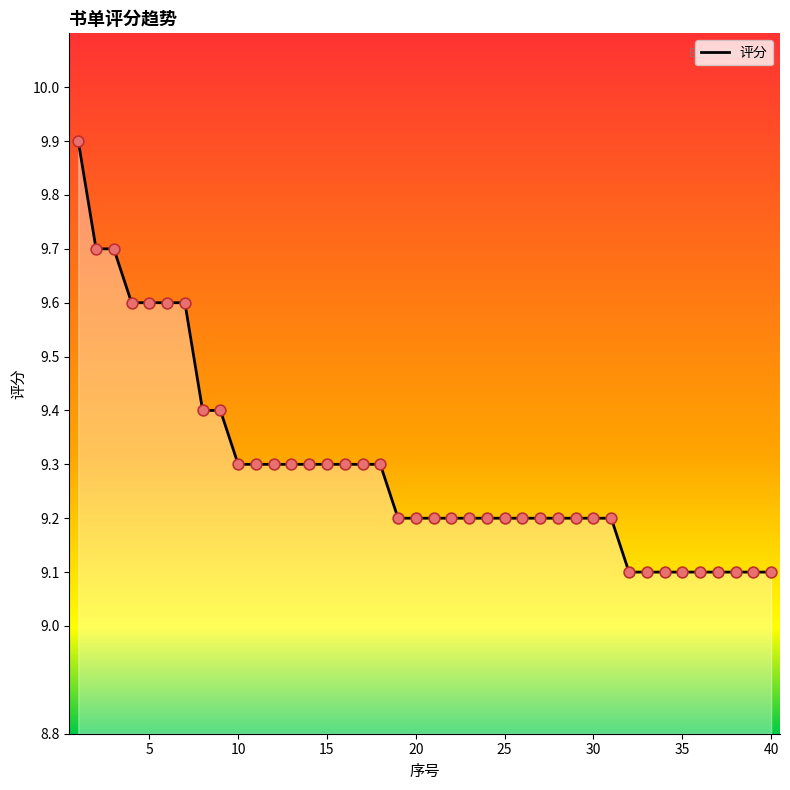

What is the maximum value shown in the chart?

9.9